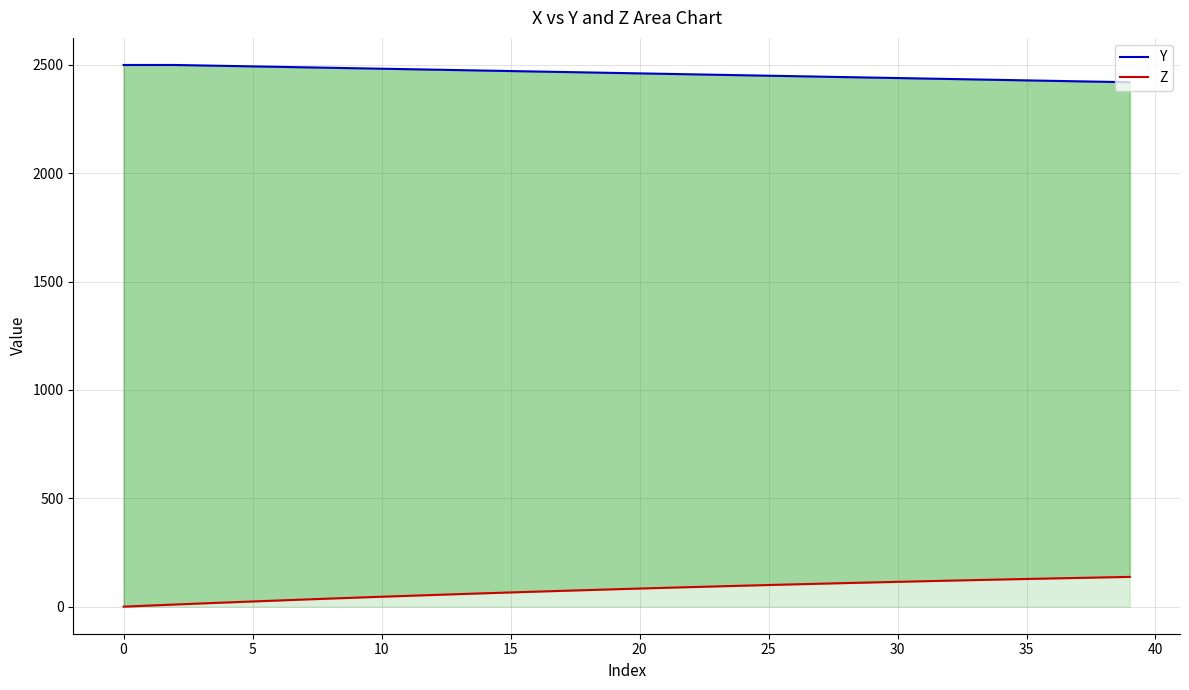

Count the number of data series in this chart.

2